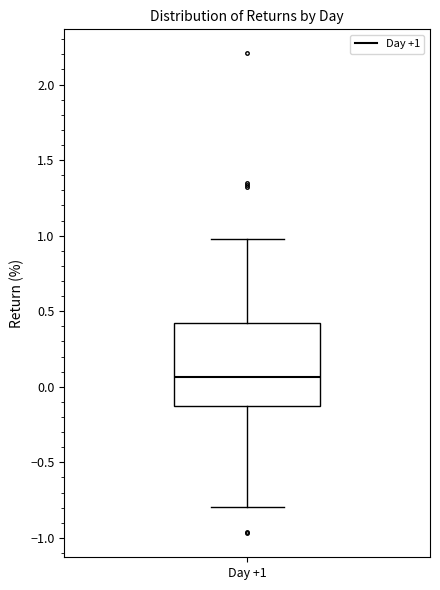

Where does the upper whisker of the box for Day +1 end on the y-axis? The values are not printed on the chart, so give them approximately, as read against the axis.

1.00